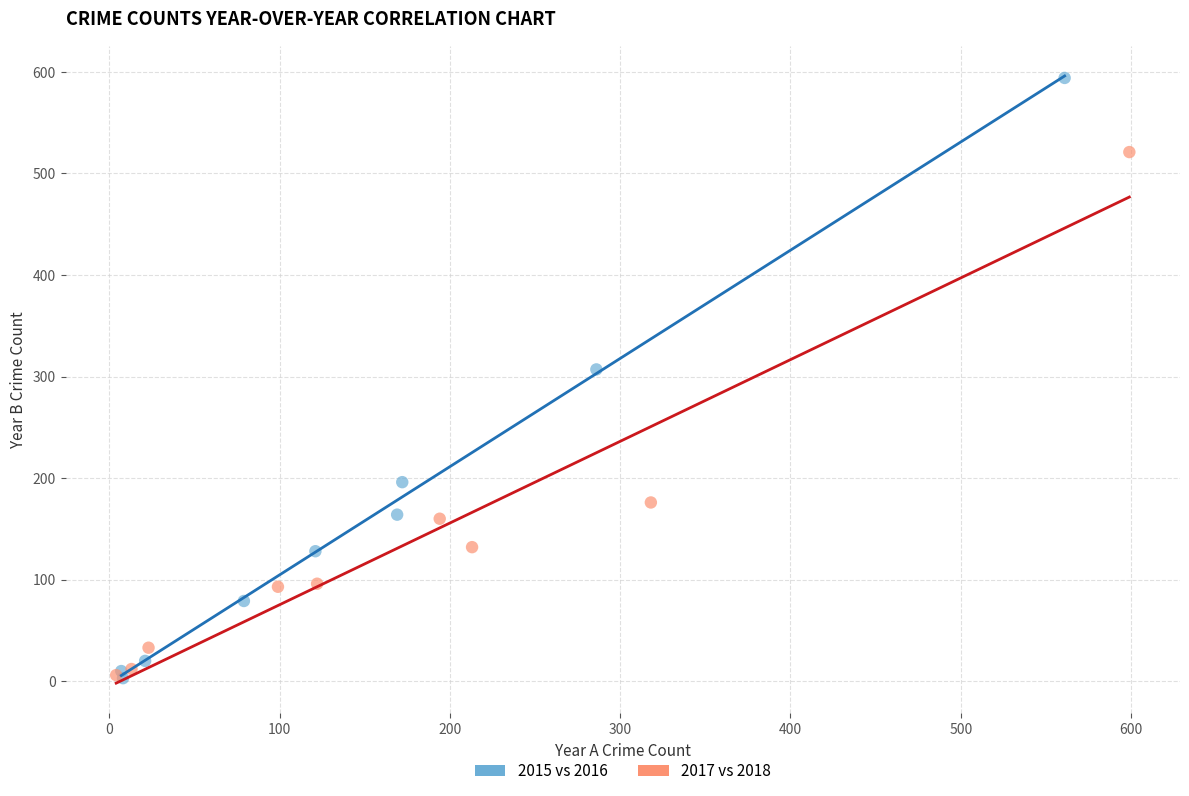

Which series reaches the maximum Y coordinate?

2015 vs 2016